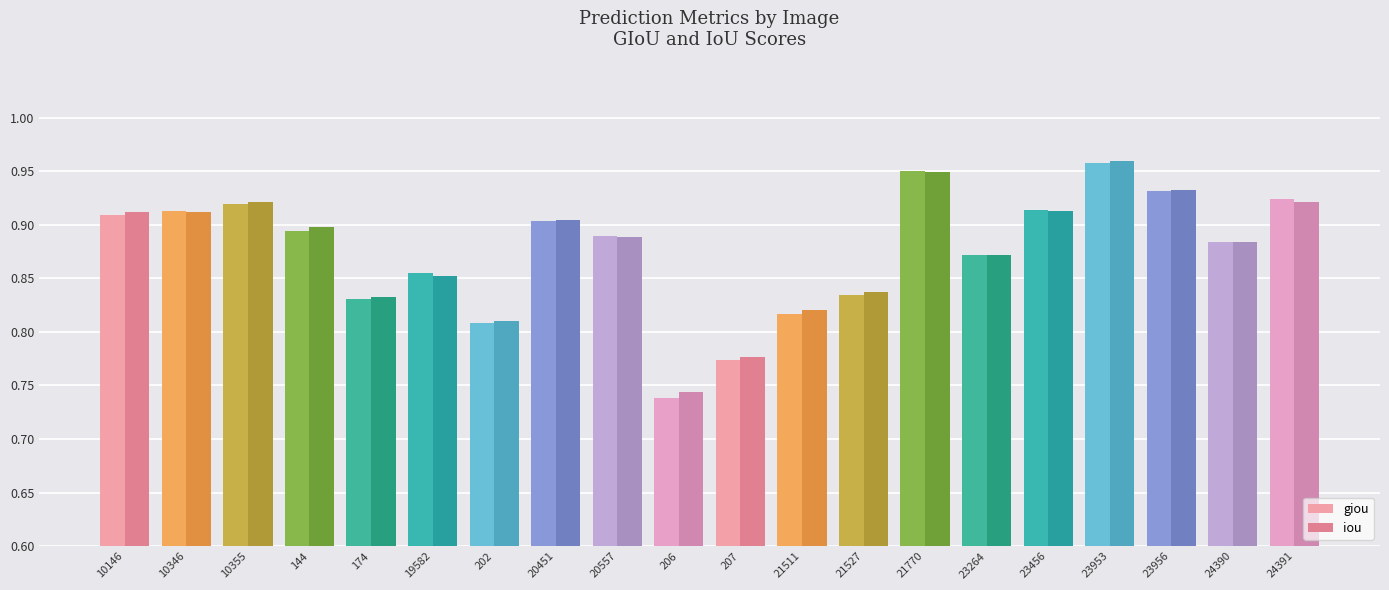

At how many categories does at least one series exceed 0?

20